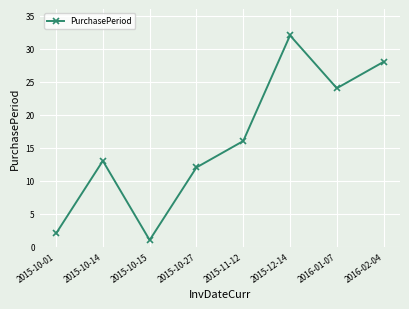

Reading left to right, list all the values displayed in this chart.

2015-10-01=2	2015-10-14=13	2015-10-15=1	2015-10-27=12	2015-11-12=16	2015-12-14=32	2016-01-07=24	2016-02-04=28